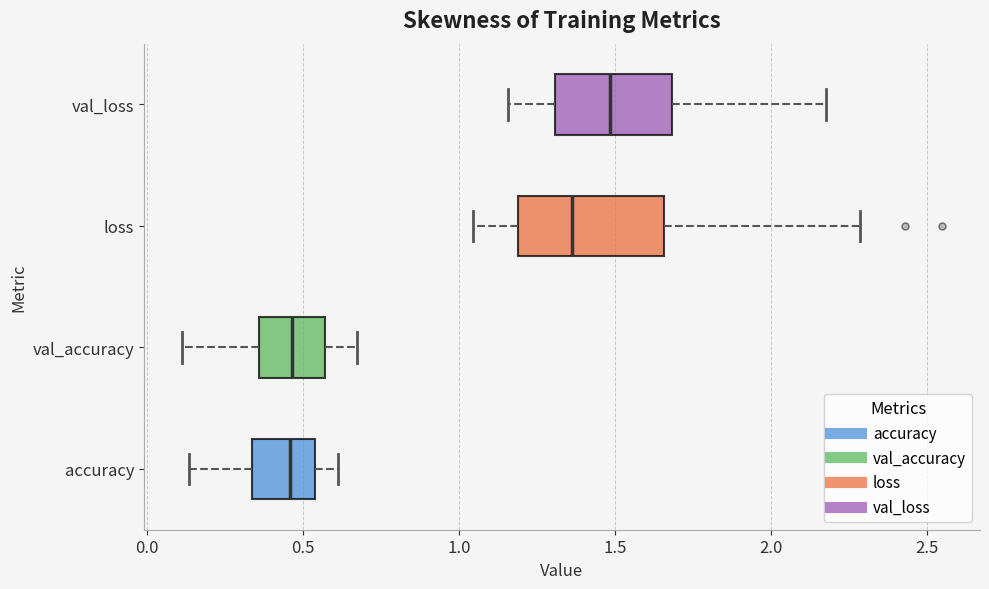

Reading bottom to top, transcribe this box plot: for each box, give where its median line is, the range the box spans, and where its two whiskers end, as read against the x-axis. The values are not printed on the chart, so give them approximately, as read against the axis.

accuracy: median 0.45, box 0.35 to 0.55, whiskers 0.15 to 0.60
val_accuracy: median 0.45, box 0.35 to 0.55, whiskers 0.10 to 0.65
loss: median 1.35, box 1.20 to 1.65, whiskers 1.05 to 2.30
val_loss: median 1.50, box 1.30 to 1.70, whiskers 1.15 to 2.15